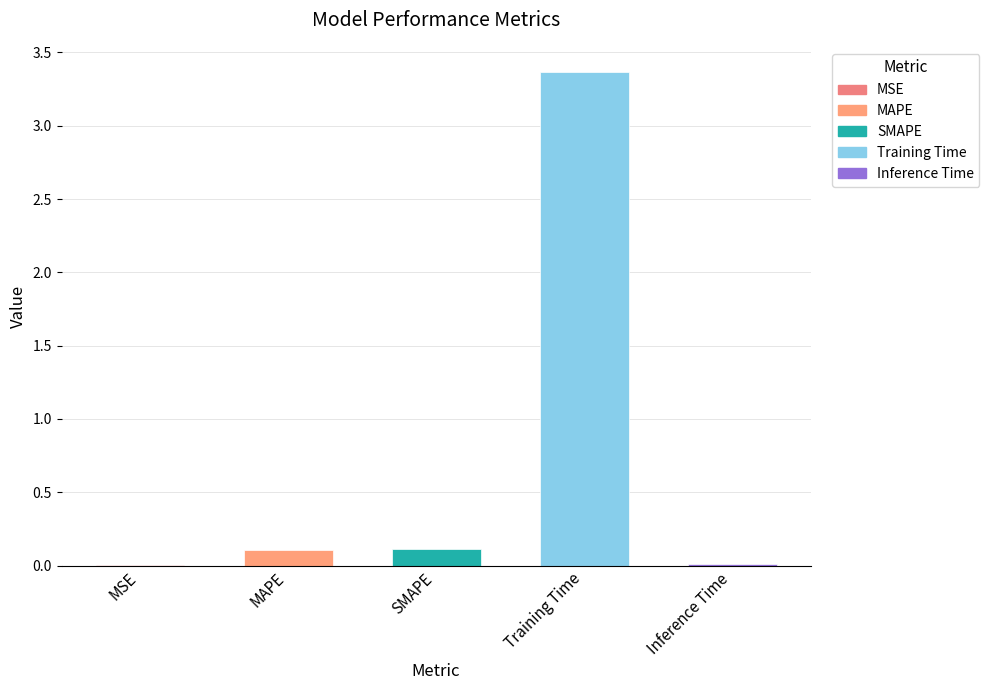

Which has a higher value, Inference Time or MAPE?

MAPE